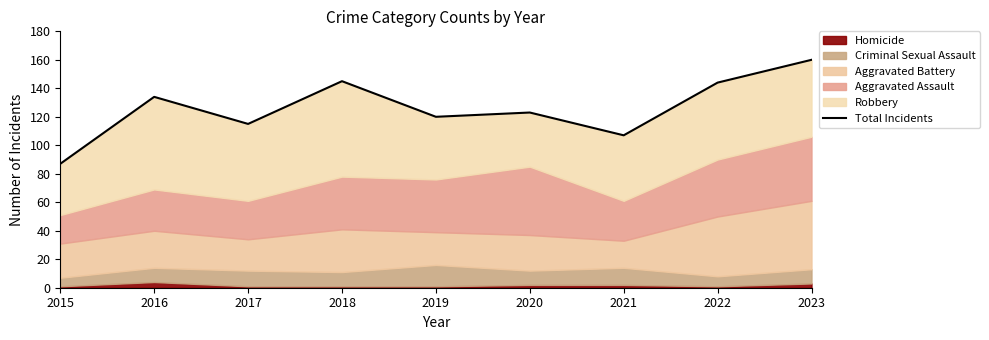

What is the smallest value displayed?

87